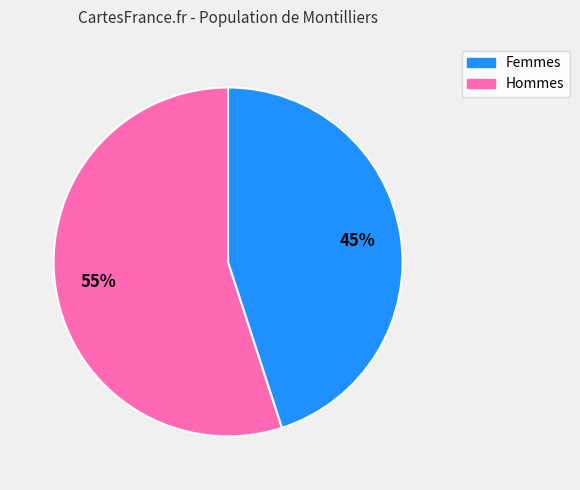

Does any single category account for the majority?

Yes